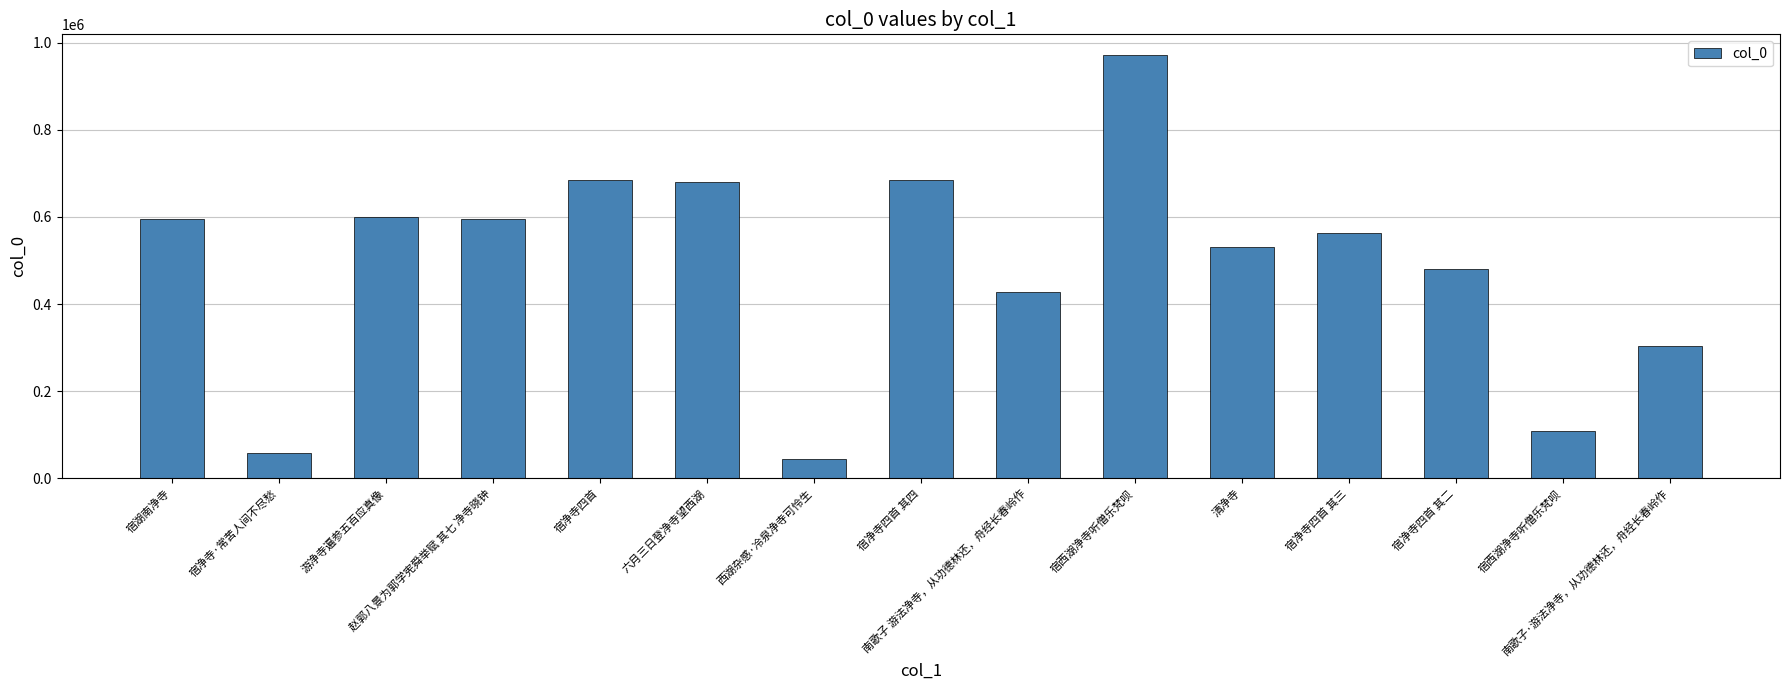

What is the average value?

488470